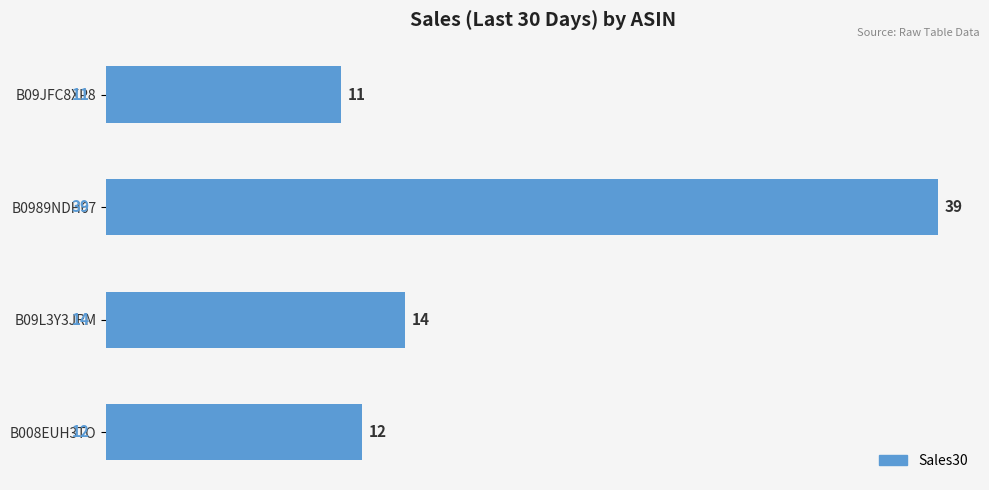

Count the number of categories in the chart.

4